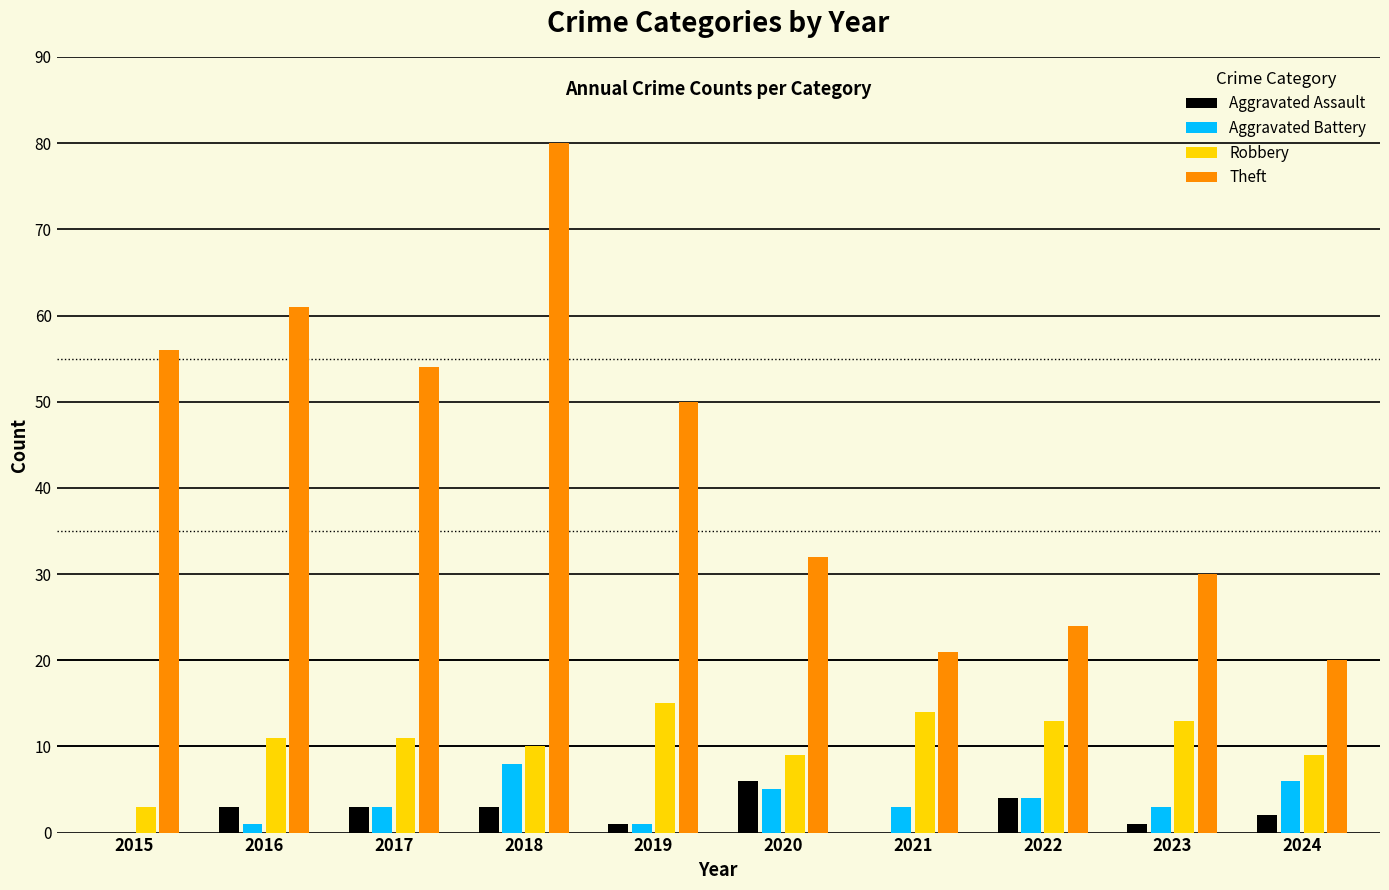

What is the greatest value displayed?

80